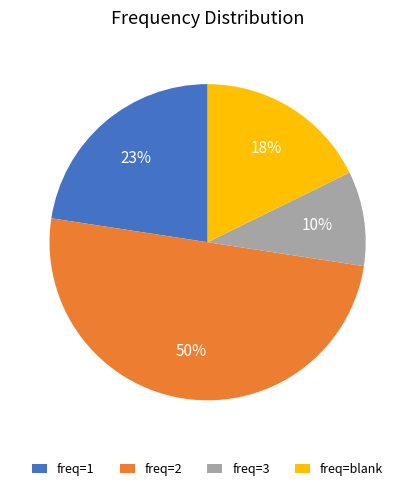

Between freq=2 and freq=1, which is larger?

freq=2